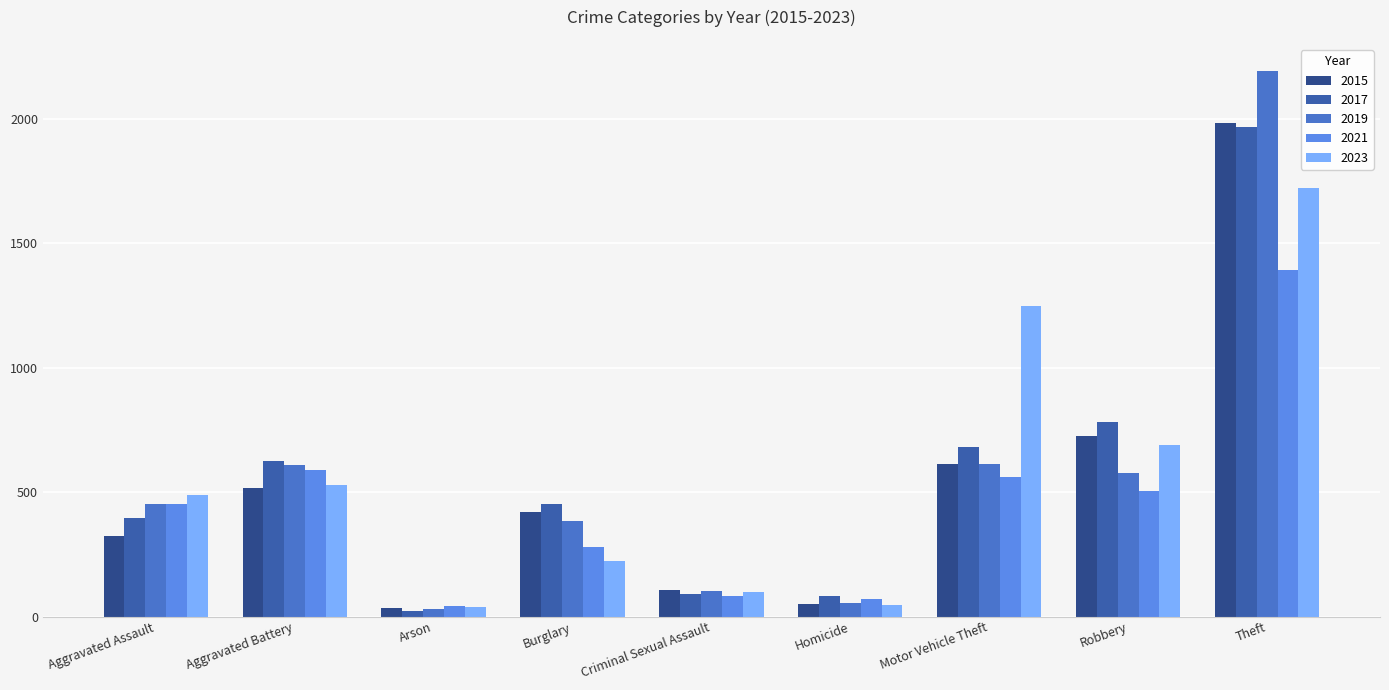

Which series has the widest spread of values?

2019